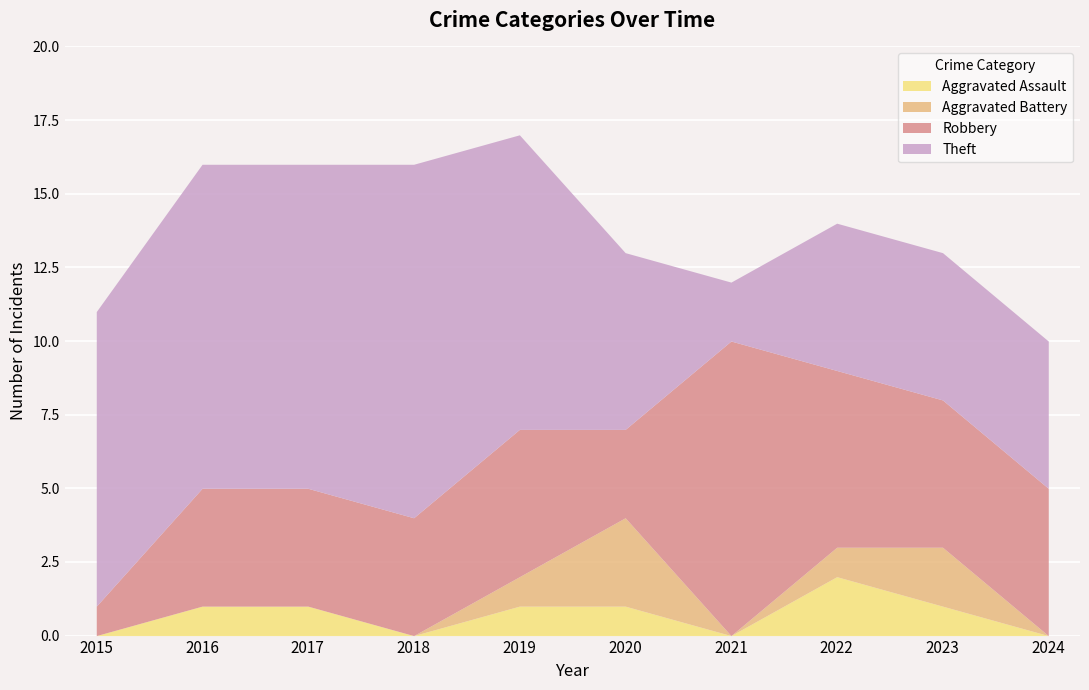

How many Robbery values are between 4 and 5?

6